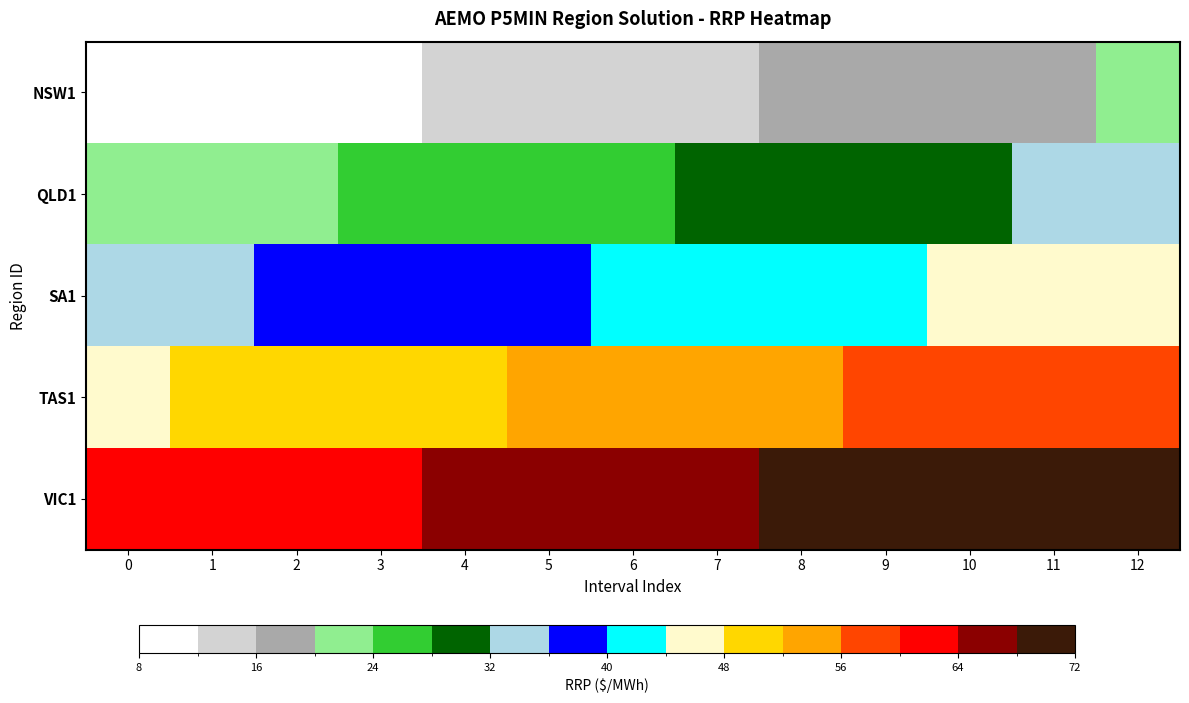

What is the difference between the highest and lowest values at 6?

52